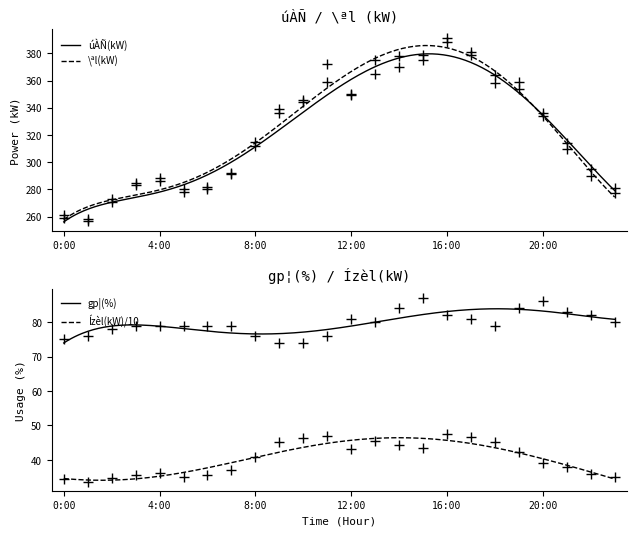

What is the label of the 14th point from the right?

10:00